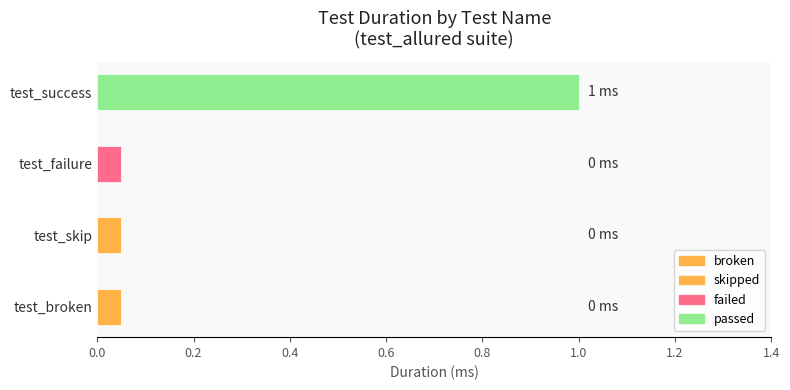

The value at test_broken is 0. True or false?

False